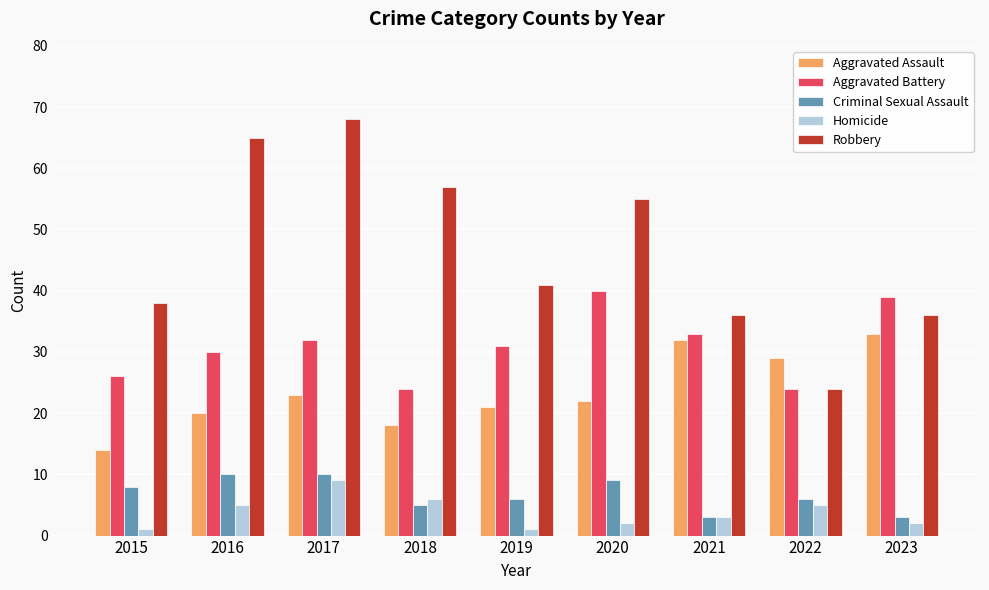

What is the highest value of the Criminal Sexual Assault series?

10